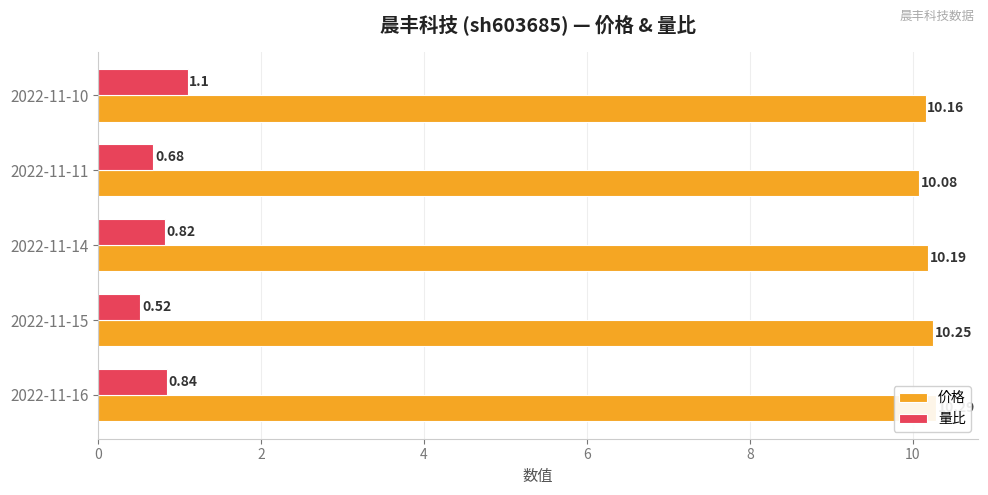

What is the maximum value for 量比?

1.1